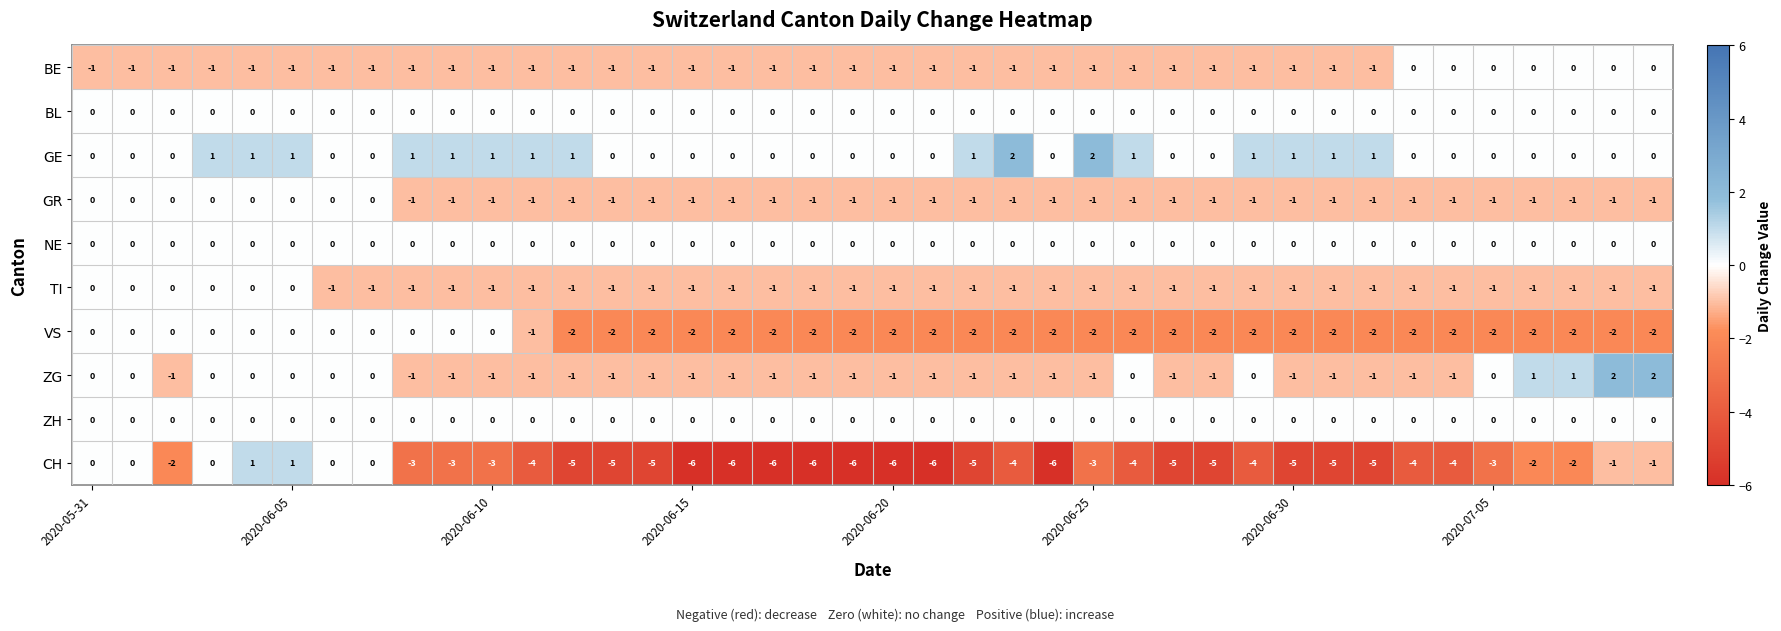

At how many categories does at least one series exceed -5?

40